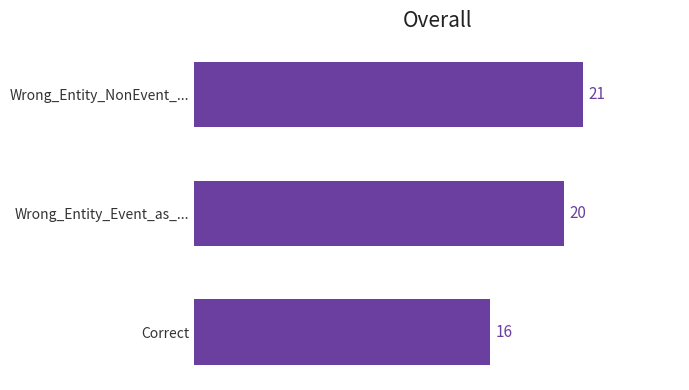

What is the change in value from Wrong_Entity_Event_as_... to Wrong_Entity_NonEvent_...?

+1